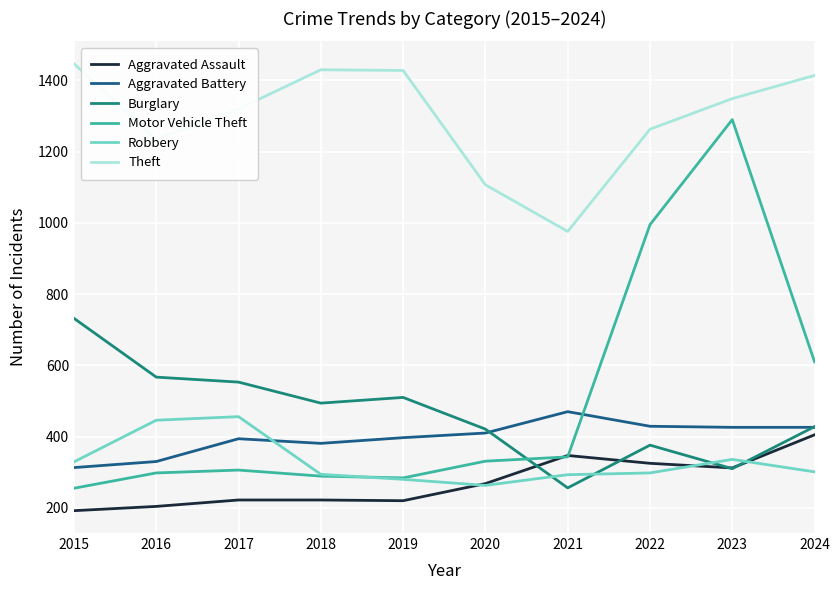

How many times do Aggravated Battery and Motor Vehicle Theft cross each other?

1